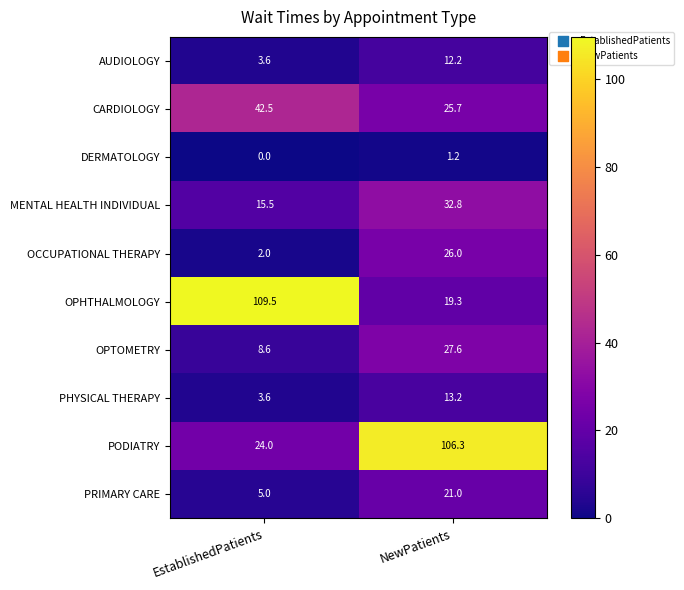

Which series has the largest total across all categories?

PODIATRY